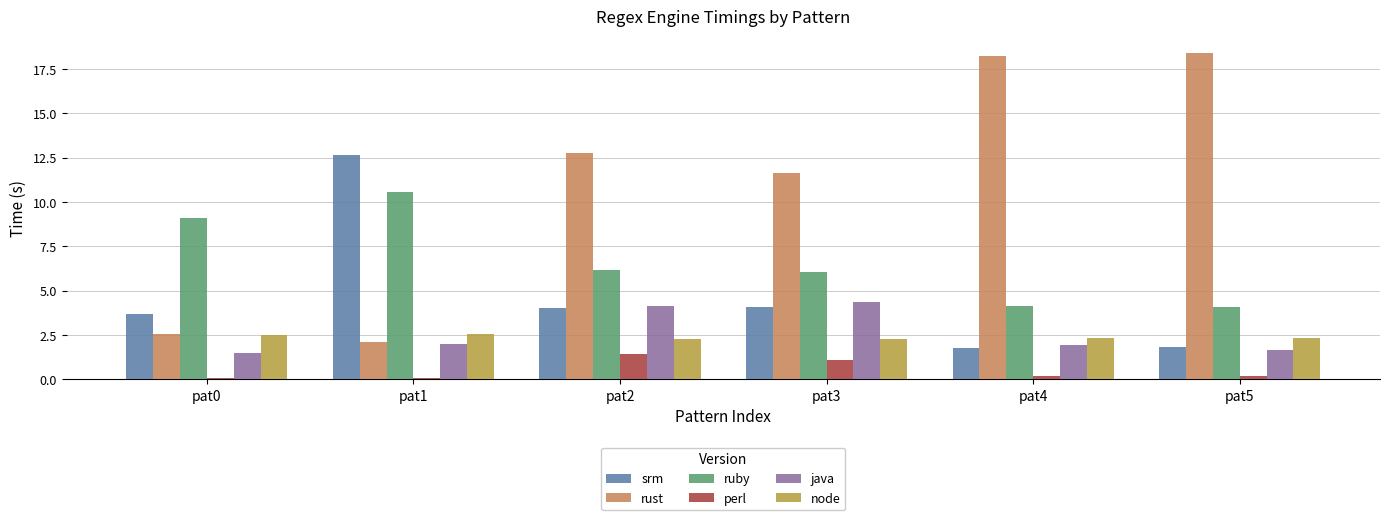

How many bars are there in total?

36